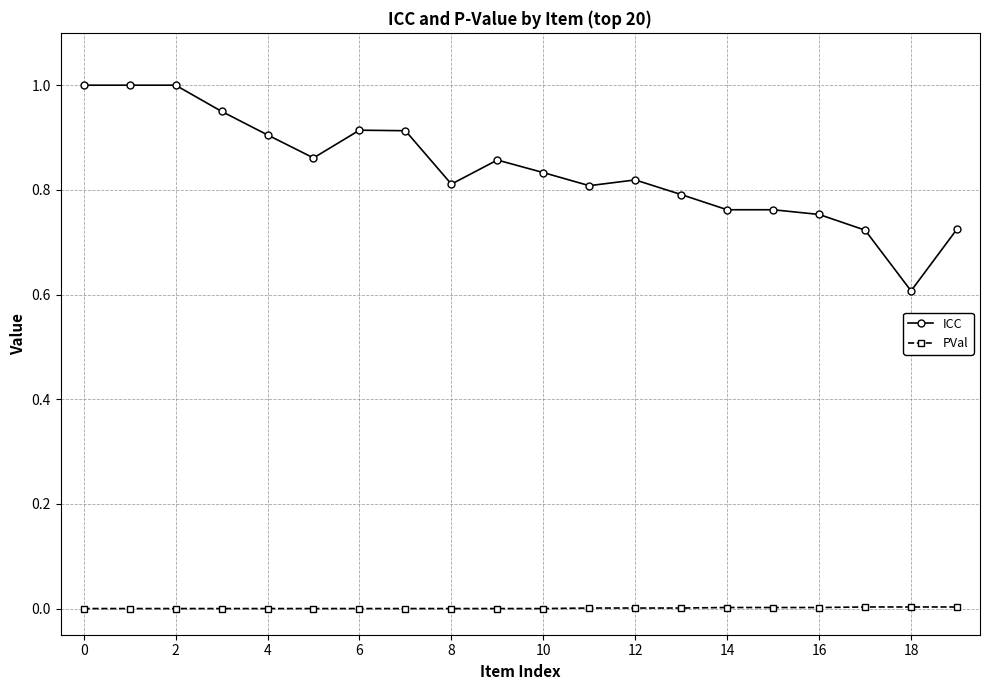

How many series are shown in this chart?

2